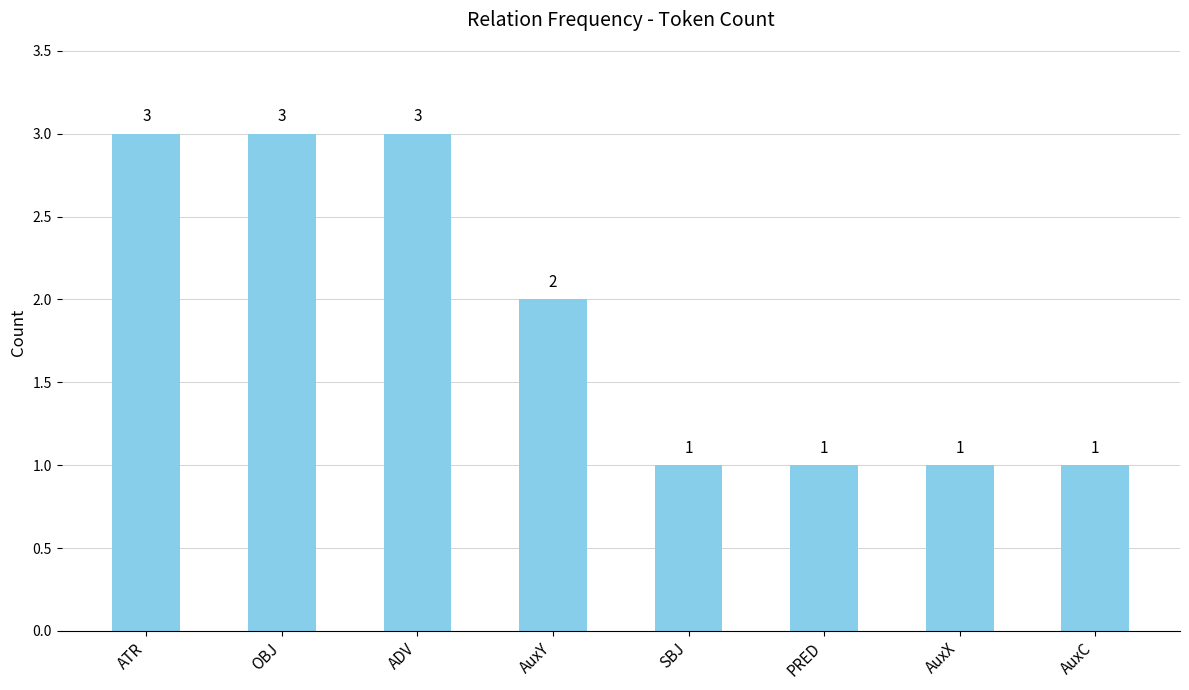

True or false: the data shows 2 at AuxX.

False